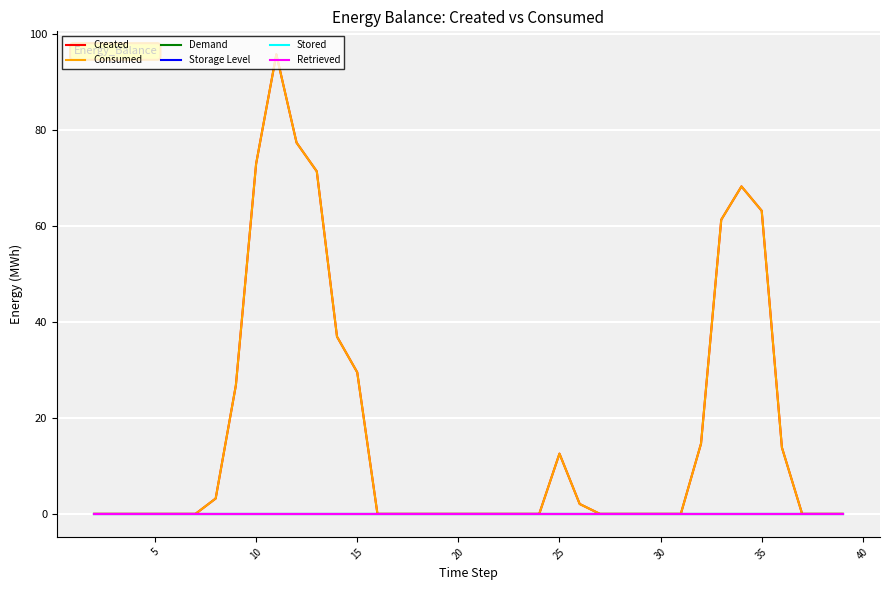

What is the greatest value displayed?

95.9